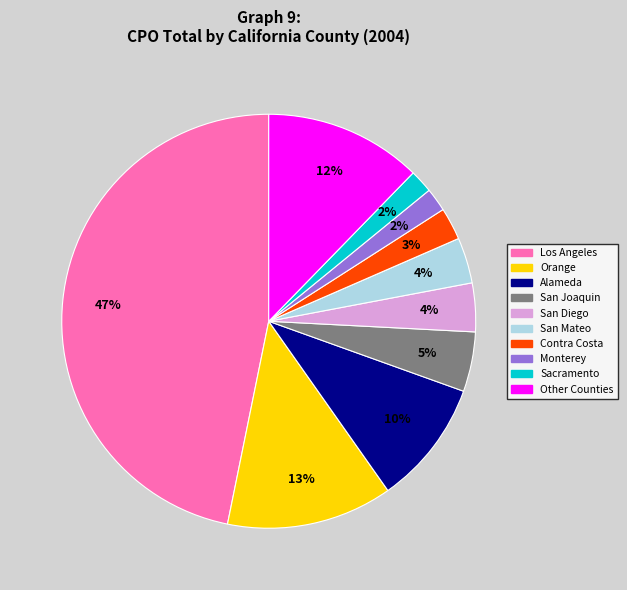

Is there any slice that represents more than half of the pie?

No